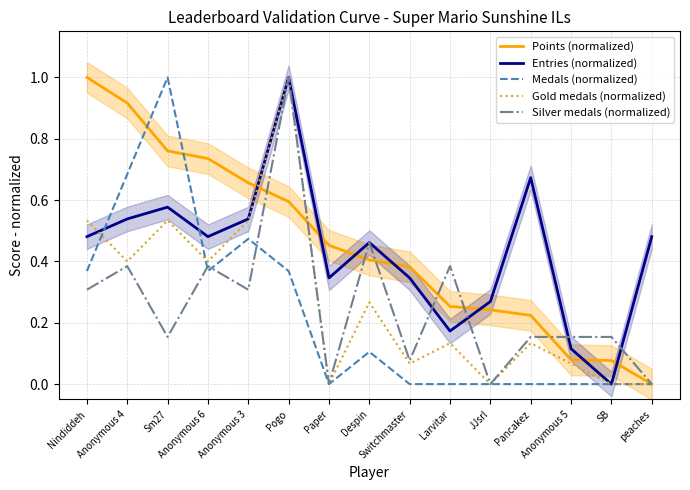

How many lines are shown in the chart?

5